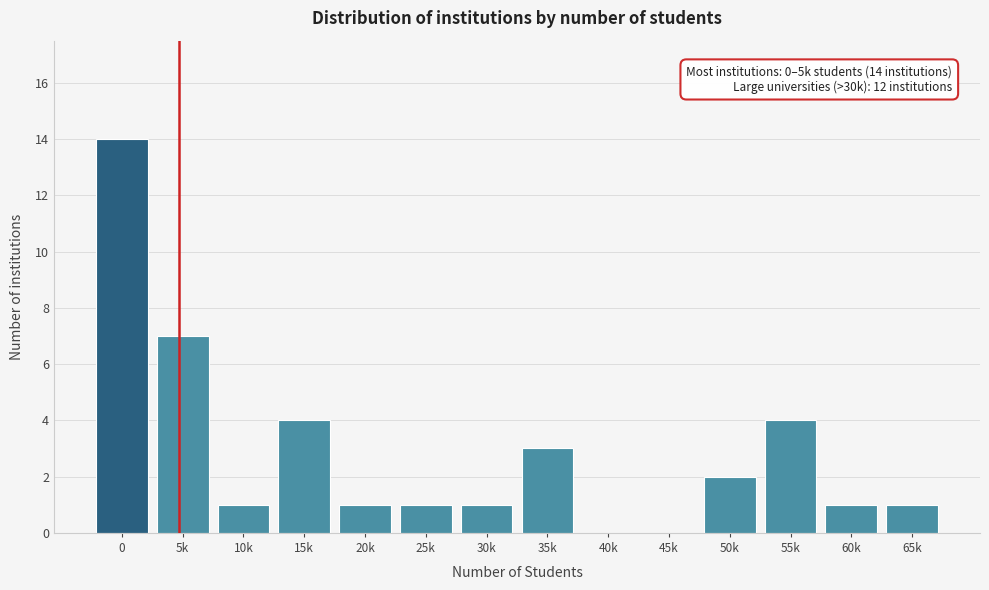

Reading left to right, transcribe all the data shown in this chart.

0=14	5k=7	10k=1	15k=4	20k=1	25k=1	30k=1	35k=3	40k=0	45k=0	50k=2	55k=4	60k=1	65k=1